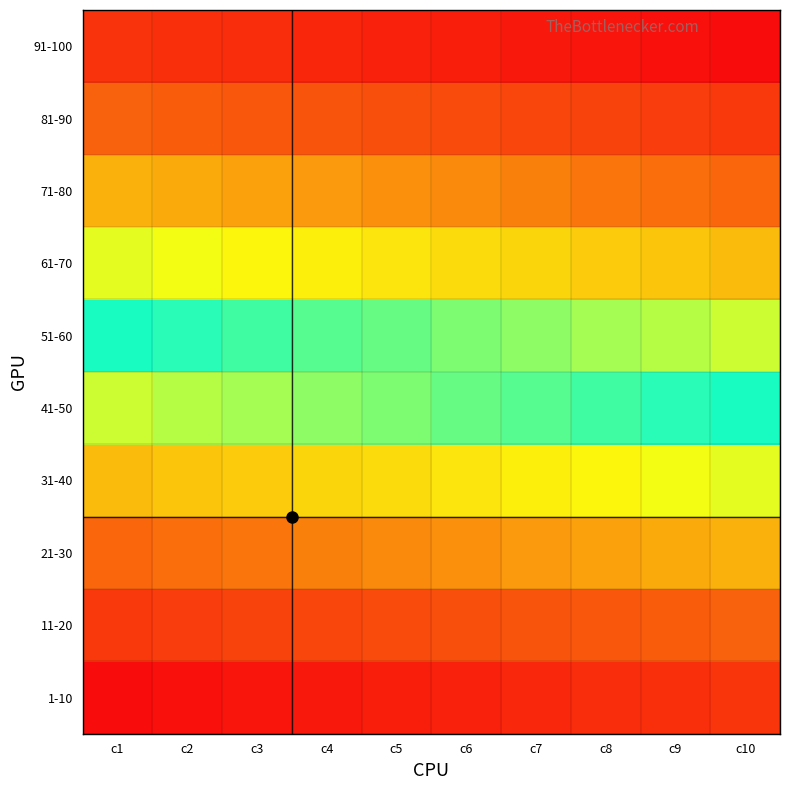

Reading left to right, transcribe all the data shown in this chart.

1-10: c1=1	c2=2	c3=3	c4=4	c5=5	c6=6	c7=7	c8=8	c9=9	c10=10
11-20: c1=11	c2=12	c3=13	c4=14	c5=15	c6=16	c7=17	c8=18	c9=19	c10=20
21-30: c1=21	c2=22	c3=23	c4=24	c5=25	c6=26	c7=27	c8=28	c9=29	c10=30
31-40: c1=31	c2=32	c3=33	c4=34	c5=35	c6=36	c7=37	c8=38	c9=39	c10=40
41-50: c1=41	c2=42	c3=43	c4=44	c5=45	c6=46	c7=47	c8=48	c9=49	c10=50
51-60: c1=51	c2=52	c3=53	c4=54	c5=55	c6=56	c7=57	c8=58	c9=59	c10=60
61-70: c1=61	c2=62	c3=63	c4=64	c5=65	c6=66	c7=67	c8=68	c9=69	c10=70
71-80: c1=71	c2=72	c3=73	c4=74	c5=75	c6=76	c7=77	c8=78	c9=79	c10=80
81-90: c1=81	c2=82	c3=83	c4=84	c5=85	c6=86	c7=87	c8=88	c9=89	c10=90
91-100: c1=91	c2=92	c3=93	c4=94	c5=95	c6=96	c7=97	c8=98	c9=99	c10=100